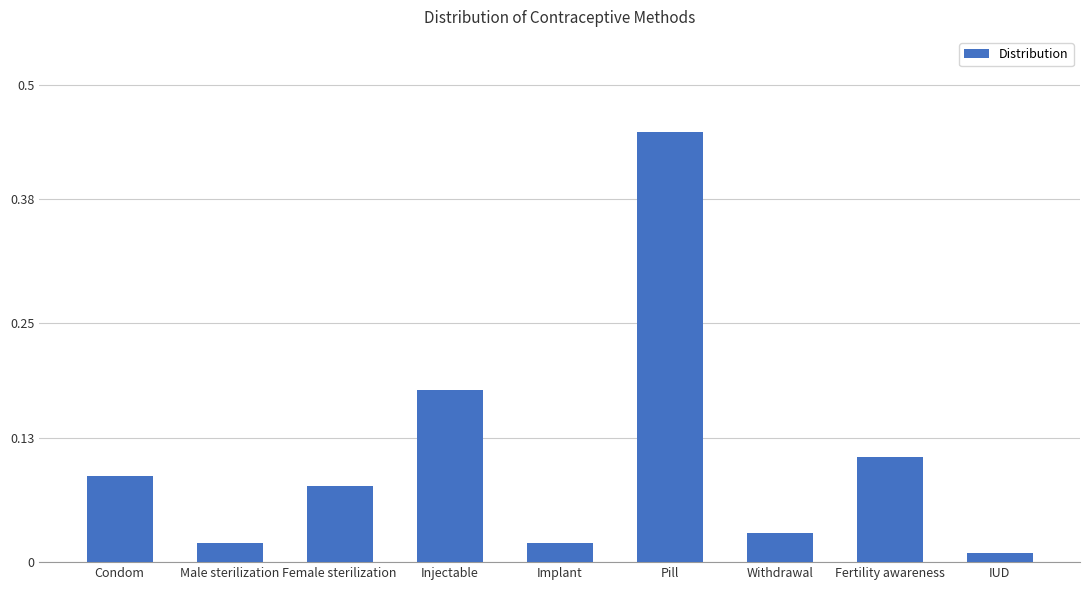

What is the difference between the values at Pill and Condom?

0.4